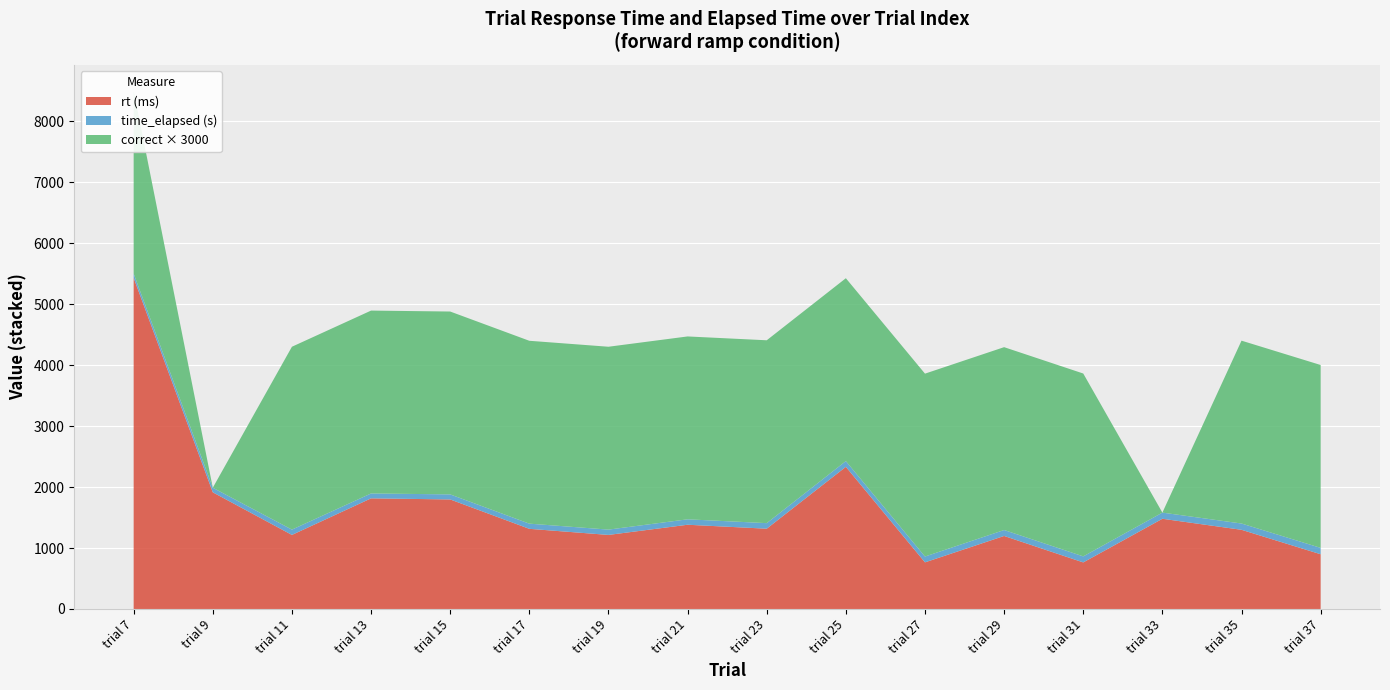

Reading left to right, what are all the values shown in this chart?

rt_forward_ramp: trial 7=5432	trial 9=1914	trial 11=1215	trial 13=1815	trial 15=1797	trial 17=1315	trial 19=1215	trial 21=1382	trial 23=1317	trial 25=2332	trial 27=765	trial 29=1198	trial 31=764	trial 33=1480	trial 35=1299	trial 37=898
time_elapsed_k: trial 7=70440	trial 9=75306	trial 11=87189	trial 13=80373	trial 15=82971	trial 17=85023	trial 19=87189	trial 21=89175	trial 23=91257	trial 25=94356	trial 27=95739	trial 29=97406	trial 31=98989	trial 33=101088	trial 35=103106	trial 37=104622
correct_numeric: trial 7=1	trial 9=0	trial 11=1	trial 13=1	trial 15=1	trial 17=1	trial 19=1	trial 21=1	trial 23=1	trial 25=1	trial 27=1	trial 29=1	trial 31=1	trial 33=0	trial 35=1	trial 37=1